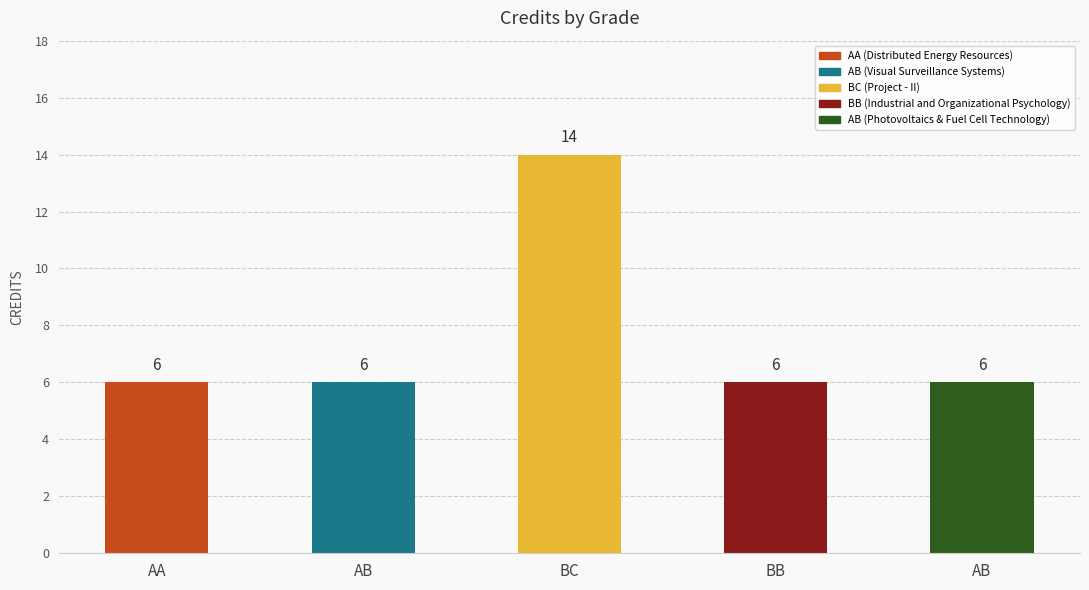

Reading left to right, extract all data points from this chart.

AA=6	AB=6	BC=14	BB=6	AB=6